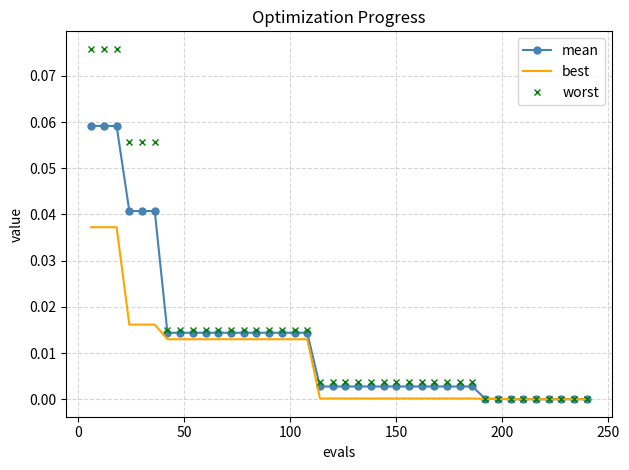

List the series in order of their peak value, lowest first.

best, mean, worst